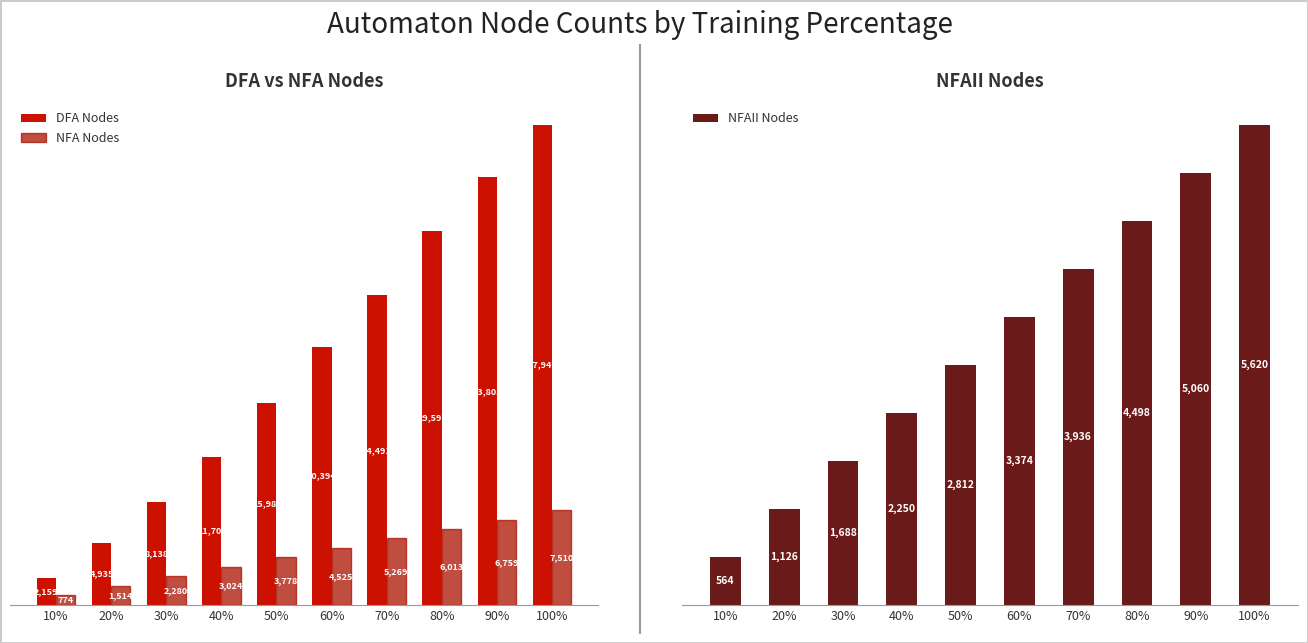

At which label does NFA Nodes reach its minimum?

10%